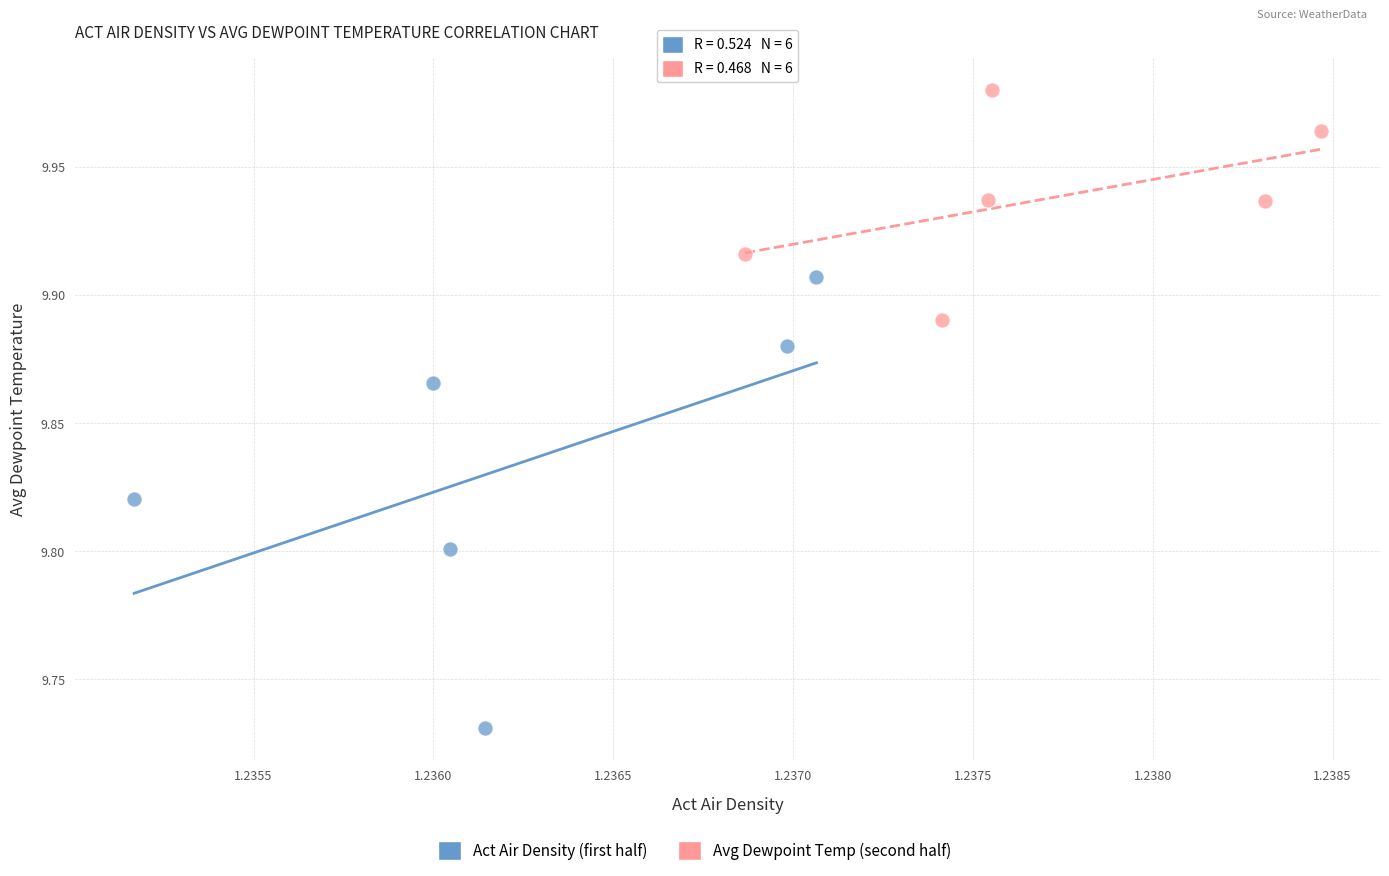

Which series contains the lowest Y value?

Act Air Density (first half)